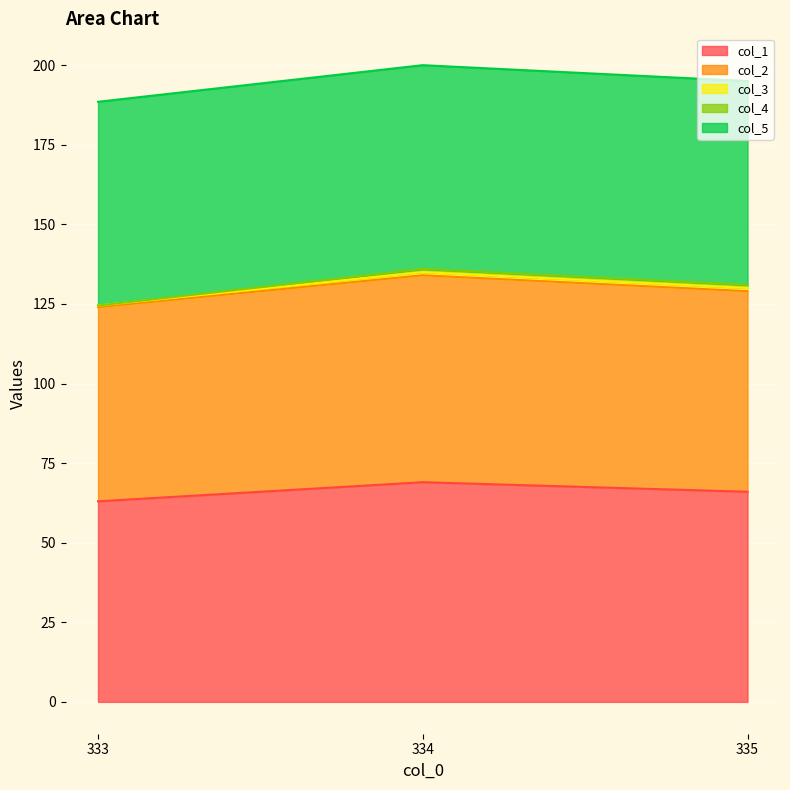

What is the sum of all col_4 values?

2.0